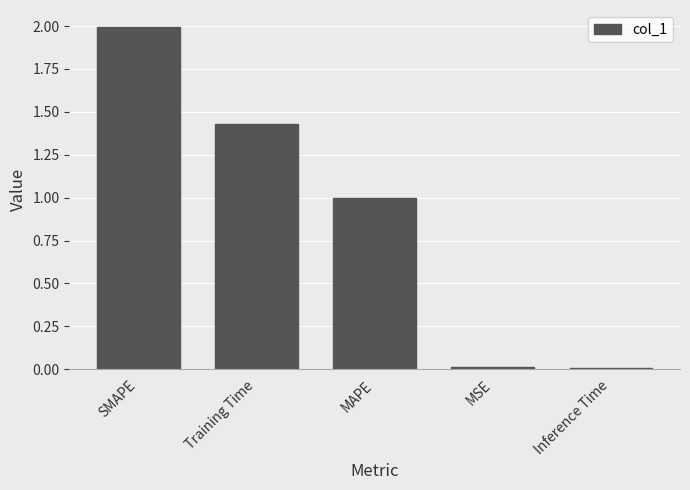

What is the difference between the maximum and minimum values?

2.0